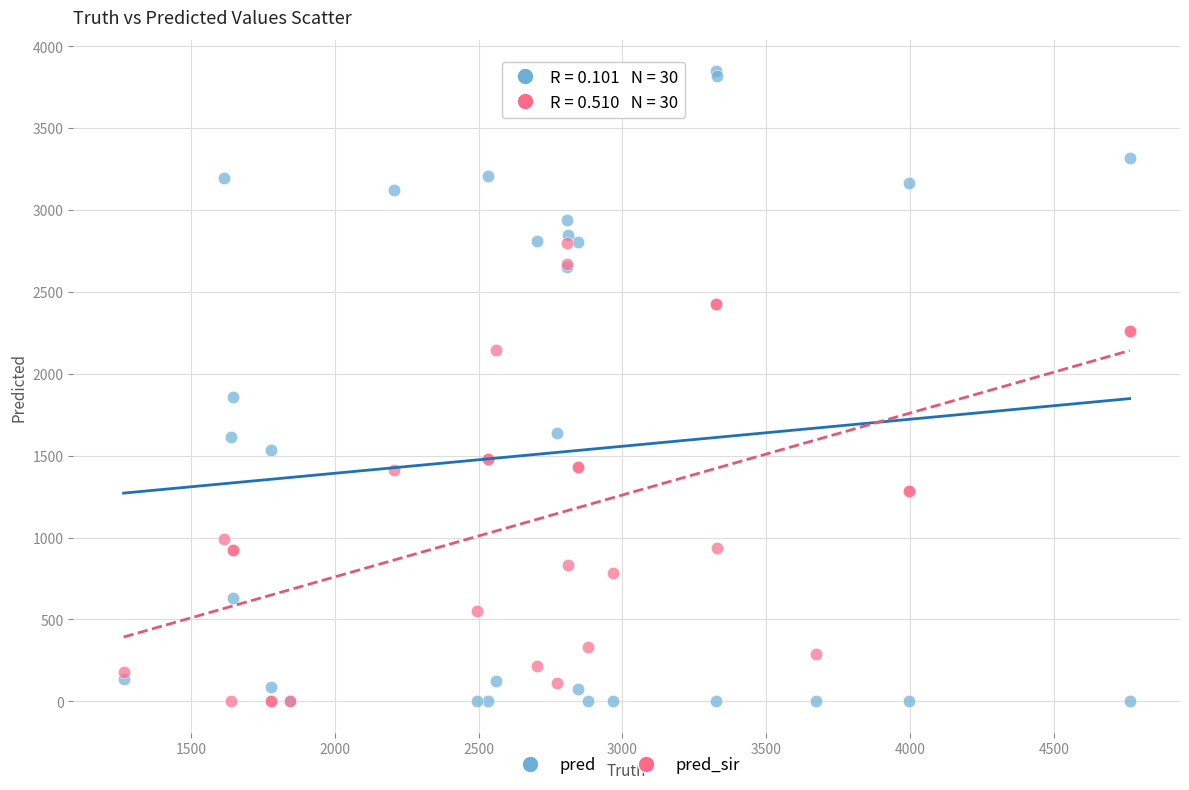

Across all series, what Y value is closest to 1923?

1858.0